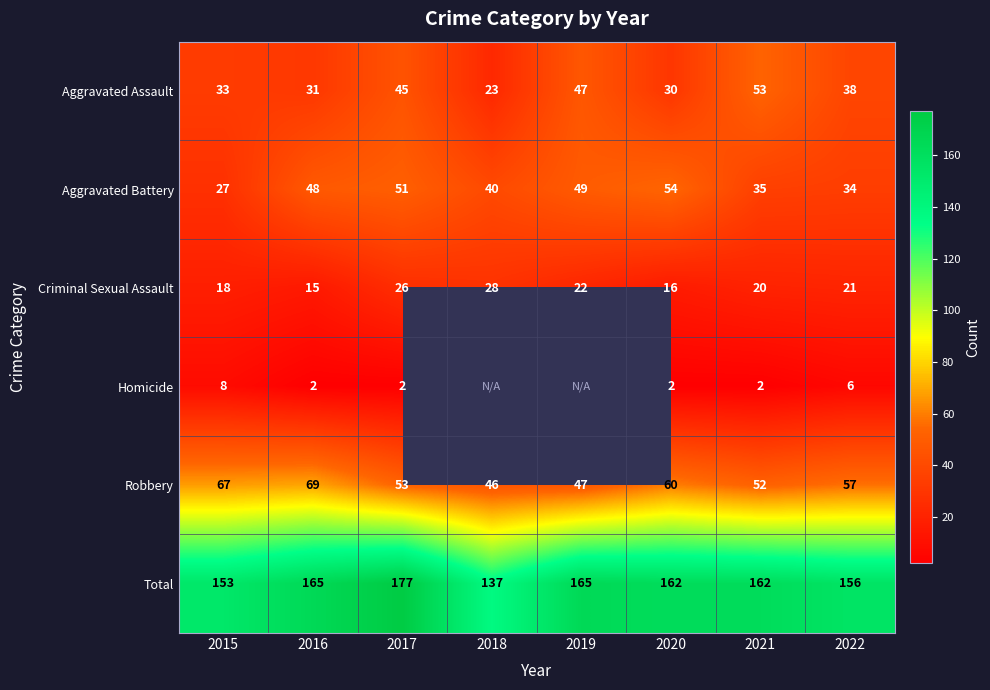

At which label does Criminal Sexual Assault first exceed 21?

2017